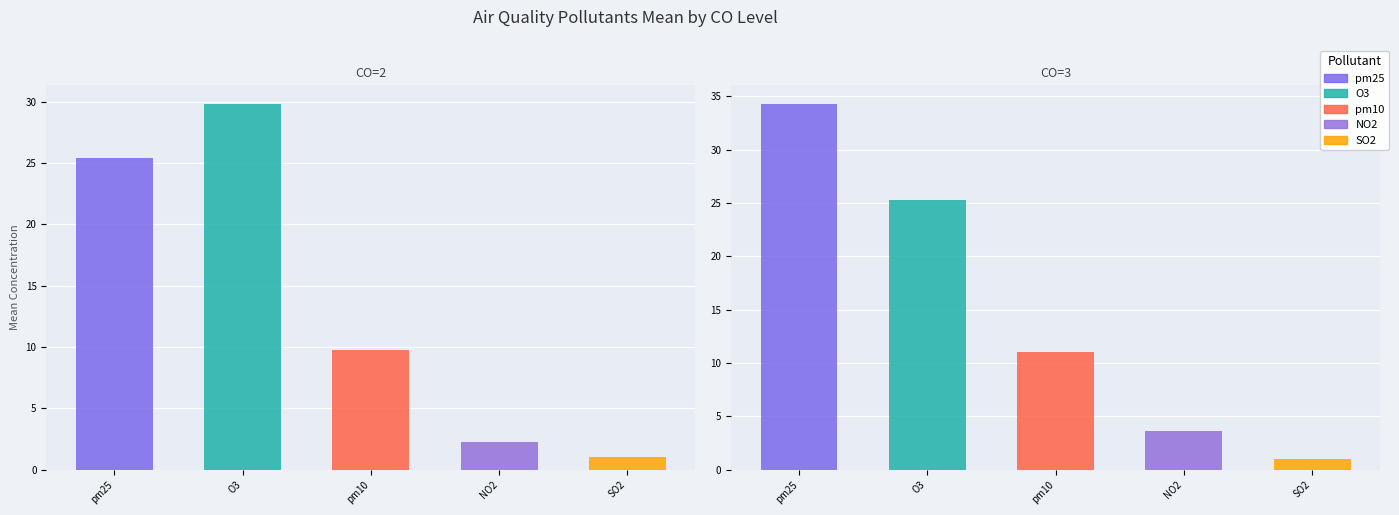

How many categories are shown in the chart?

5